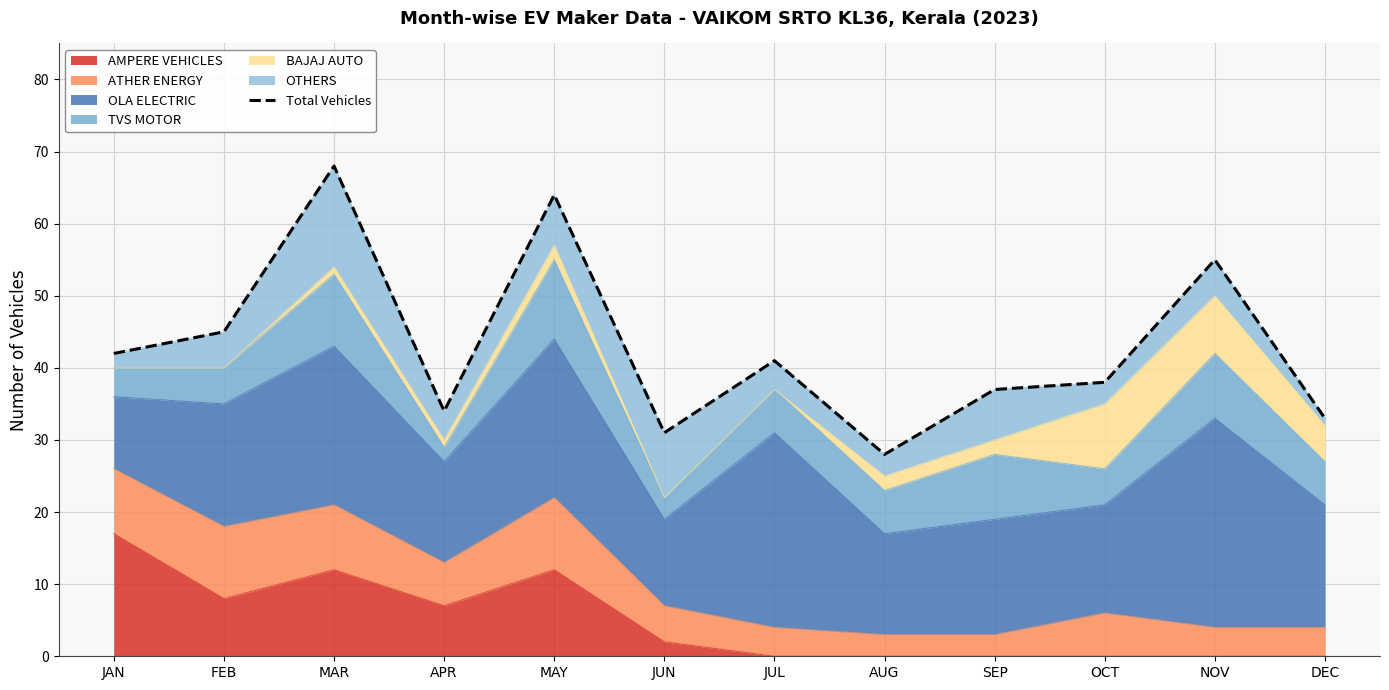

What is the difference between the values at AUG and FEB?

17